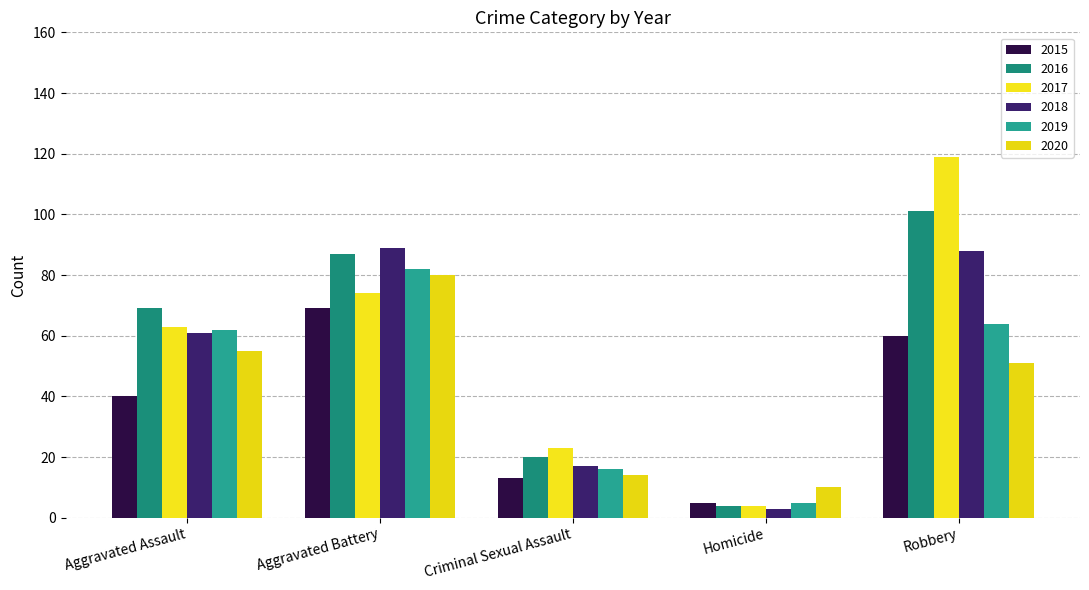

At Criminal Sexual Assault, list the series in order from smallest to largest.

2015, 2020, 2019, 2018, 2016, 2017